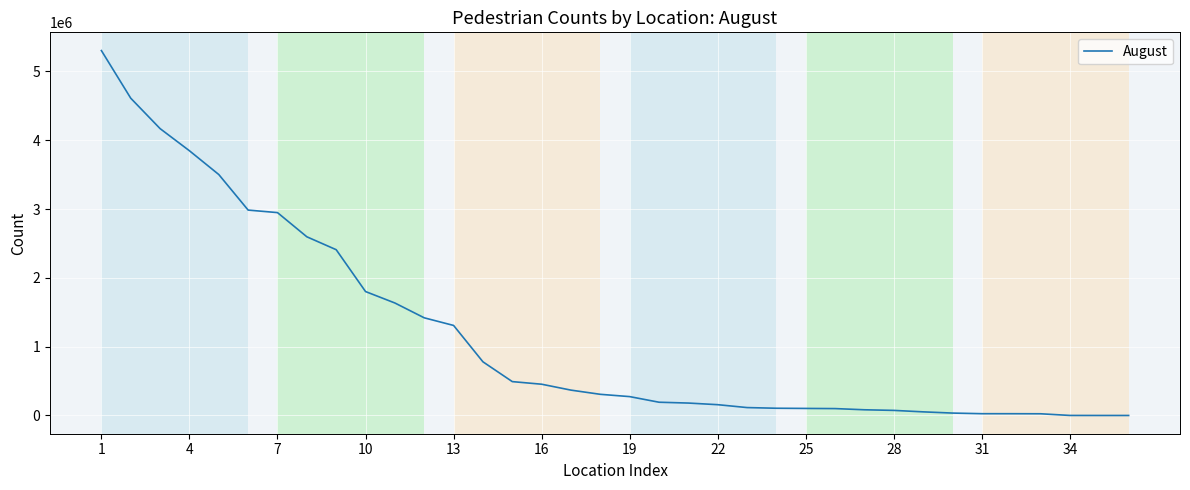

What is the difference between the maximum and minimum values?

5301732